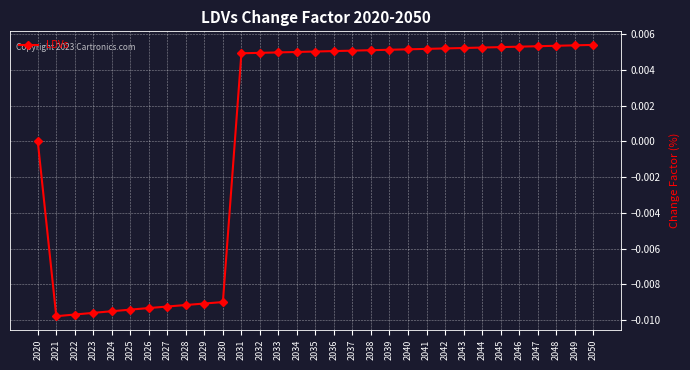

Is it true that the value at 2026 is -0.0?

True